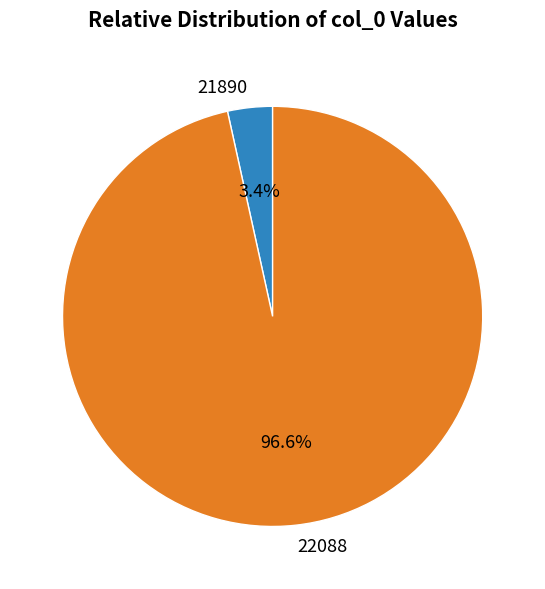

To the nearest percent, what portion does 22088 represent?

97%